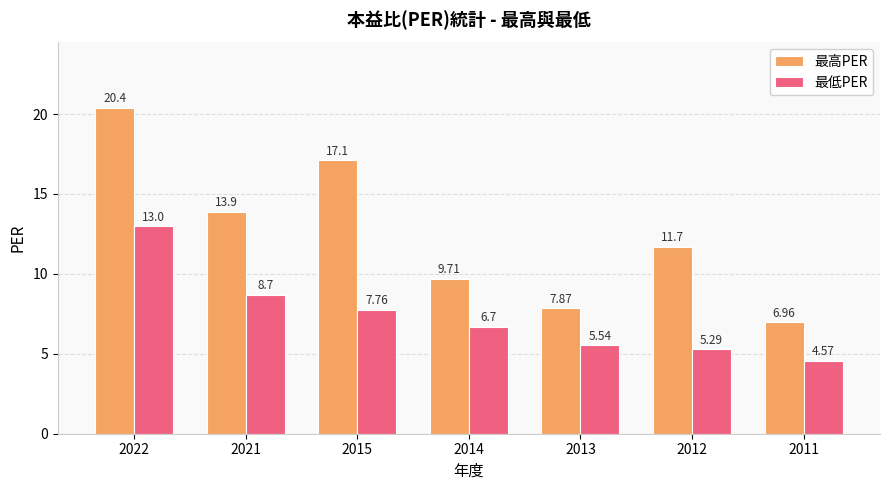

Does the chart contain stacked bars?

No